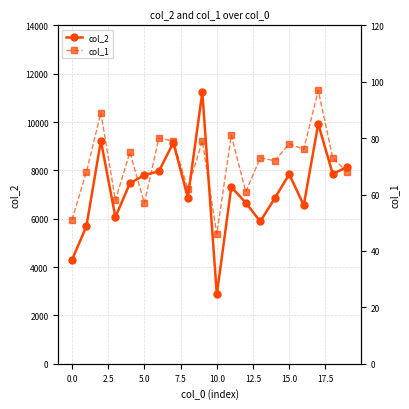

Read the col_1 value at 11, to the nearest 10.

80